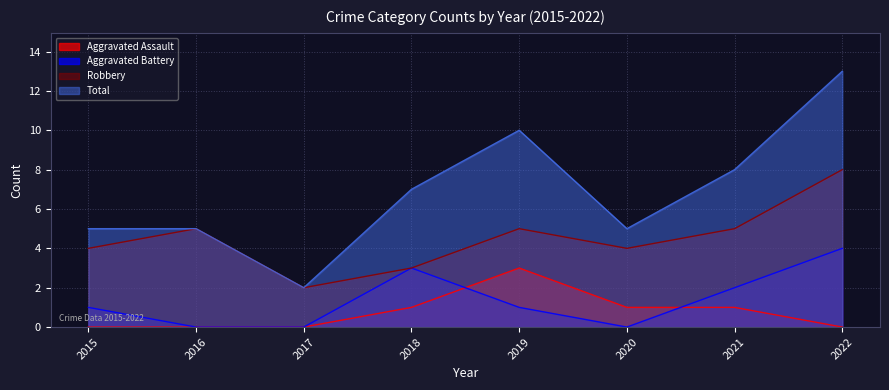

How many distinct data groups are displayed?

4